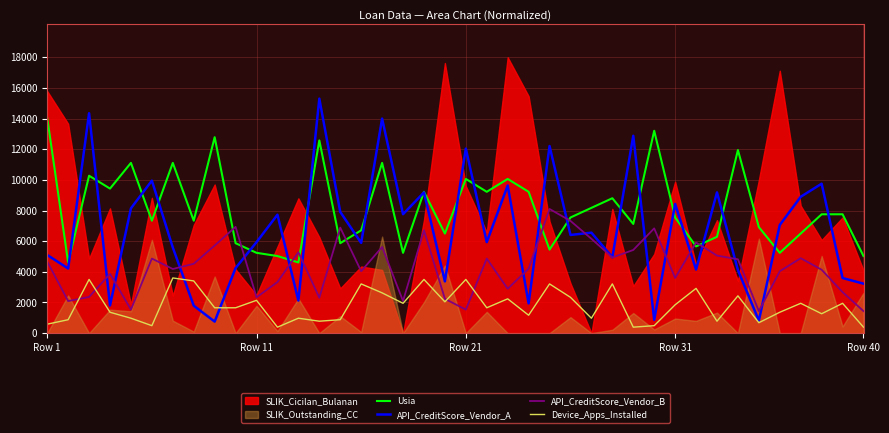

True or false: Usia and Device_Apps_Installed cross at least once.

False